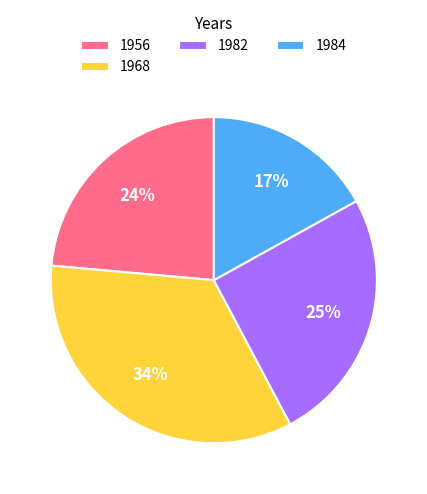

Rank the categories by value from highest to lowest.

1968, 1982, 1956, 1984